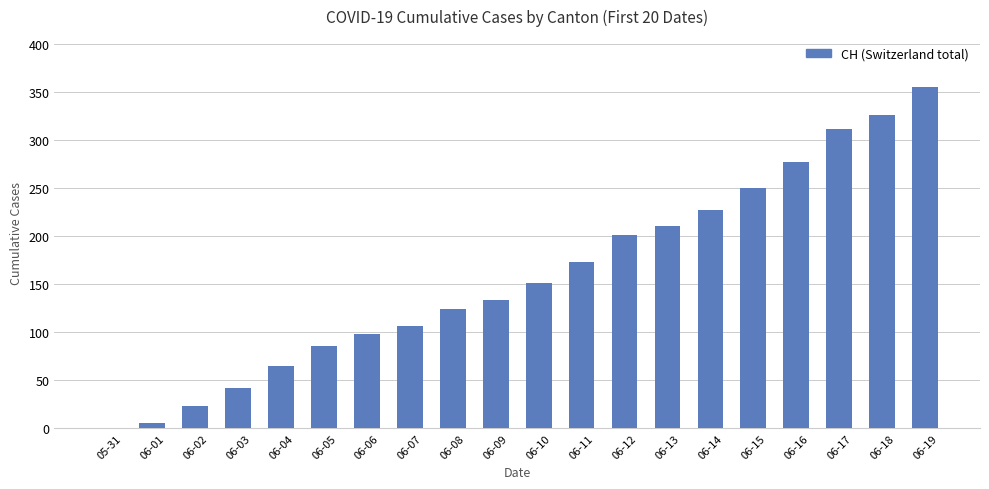

What value does the data have at 06-06?

98